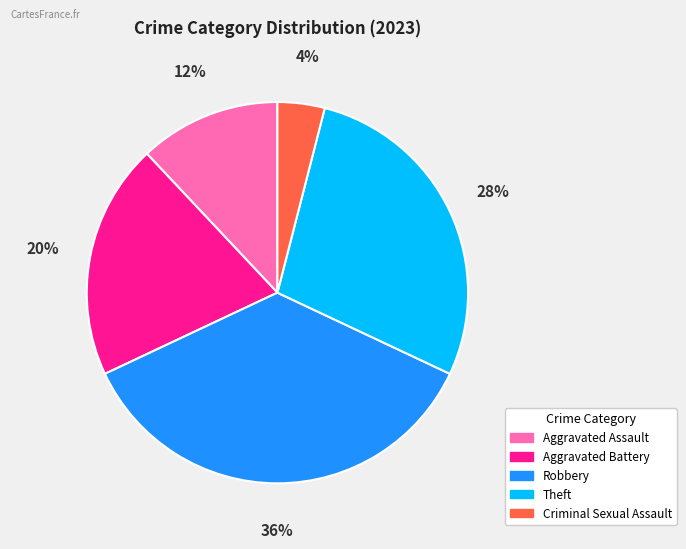

To the nearest percent, what is the average slice percentage?

20%